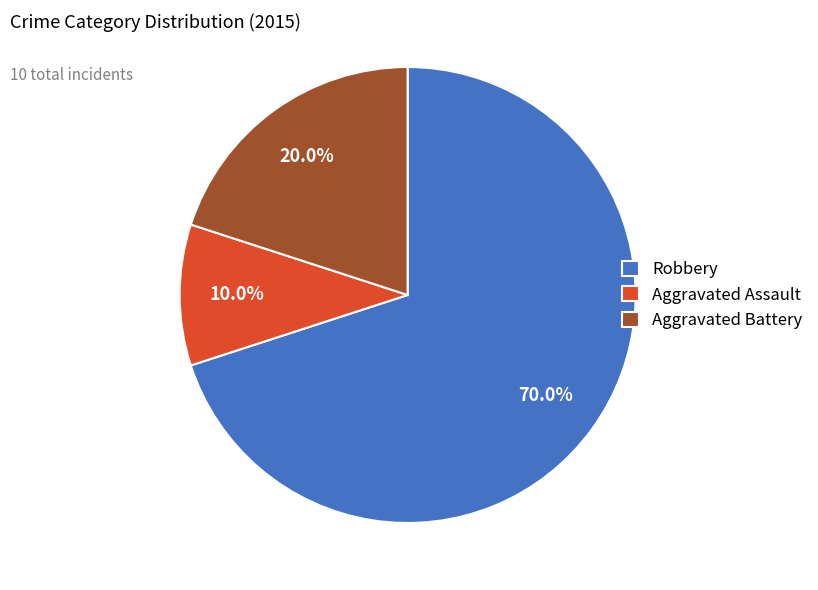

Do Robbery and Aggravated Battery together represent more than half of the pie?

Yes